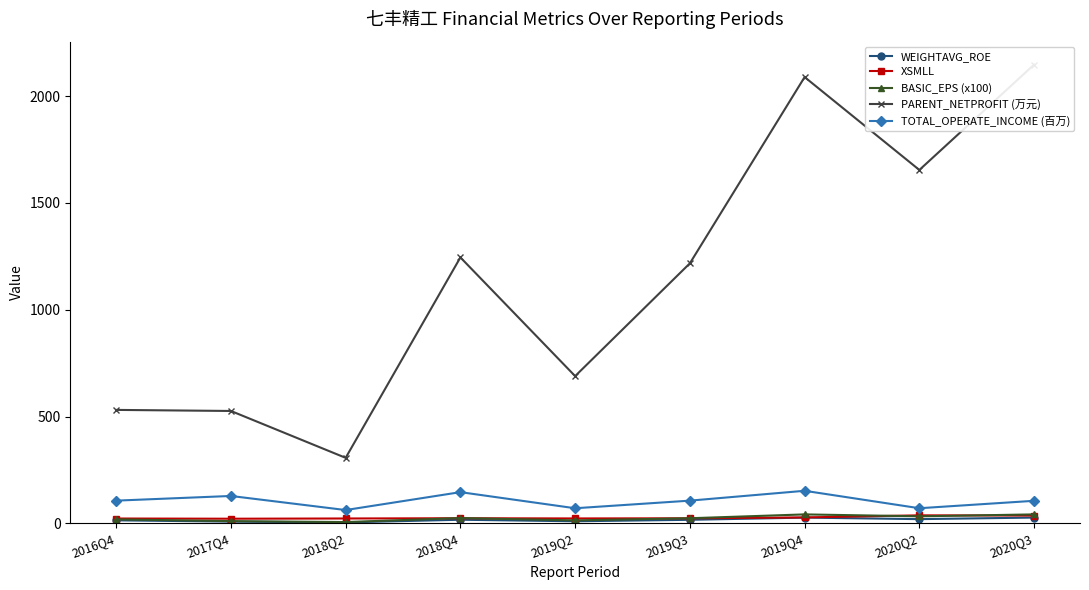

What are all the series names shown in the legend?

WEIGHTAVG_ROE, XSMLL, BASIC_EPS (x100), PARENT_NETPROFIT (万元), TOTAL_OPERATE_INCOME (百万)